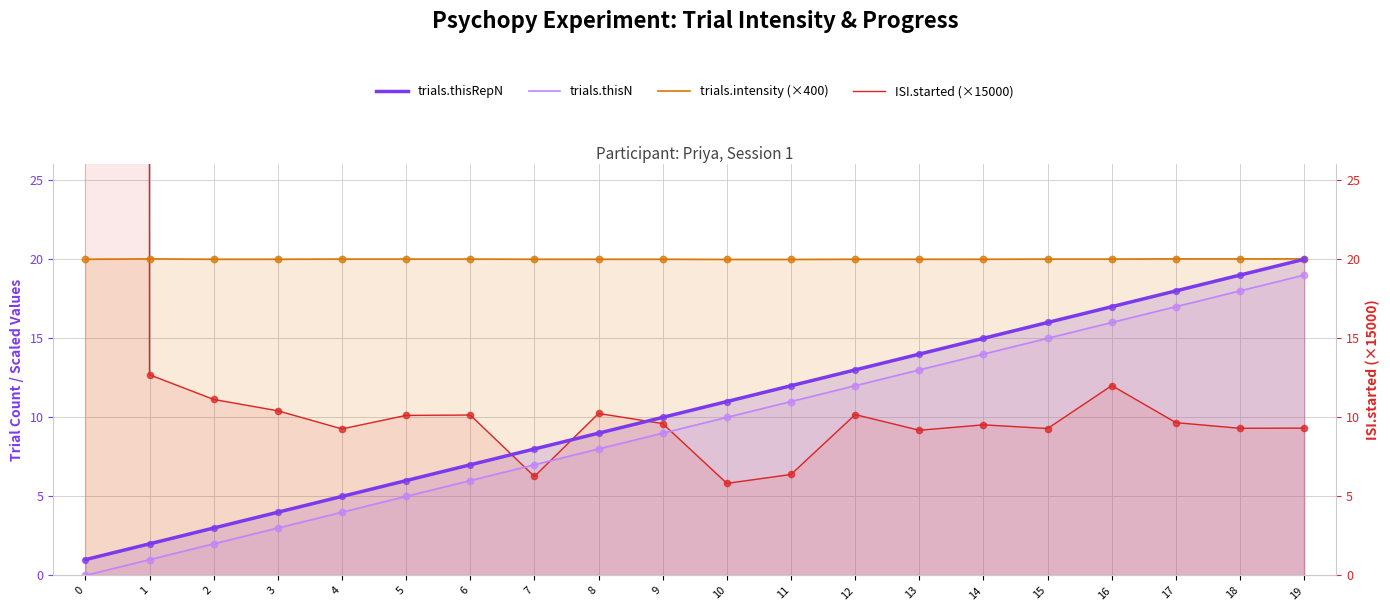

What are all the series names shown in the legend?

trials.thisRepN, trials.thisN, trials.intensity (×400), ISI.started (×15000)